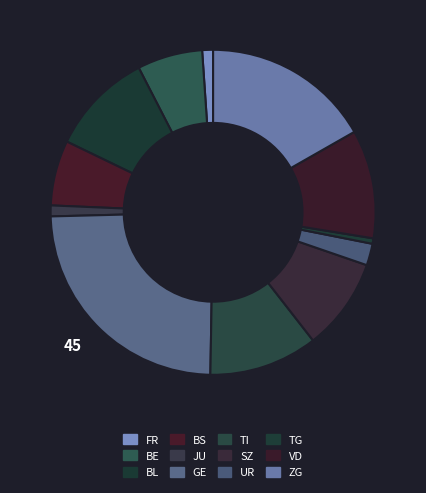

How many segments does this pie chart have?

12